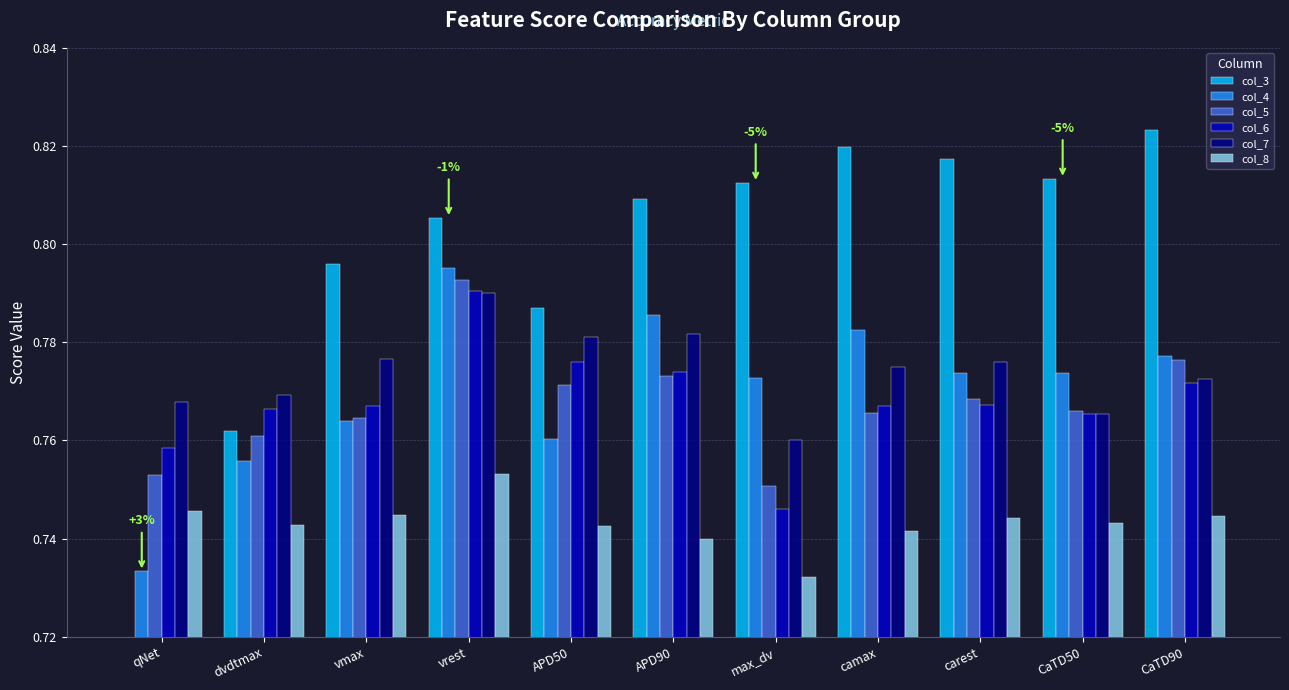

The value of col_7 at vrest is 1.1. True or false?

False